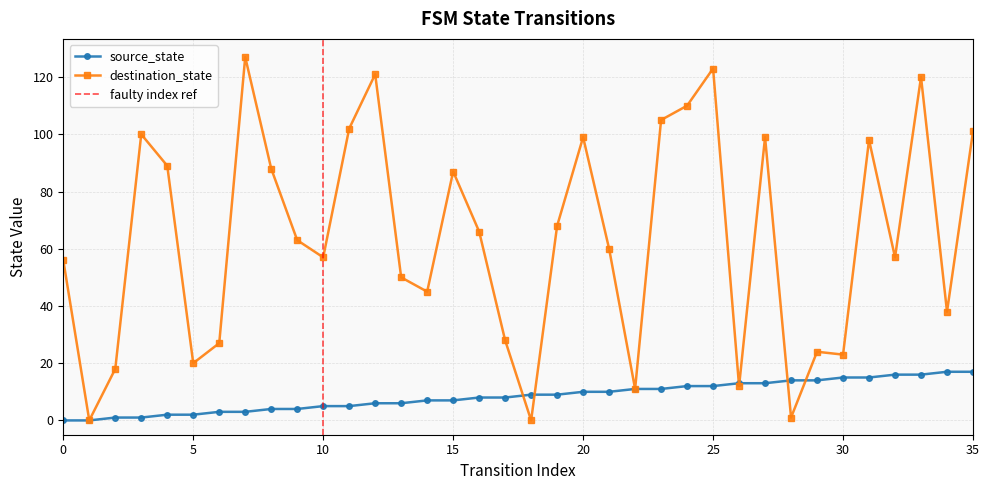

Does the chart have visible grid lines?

Yes